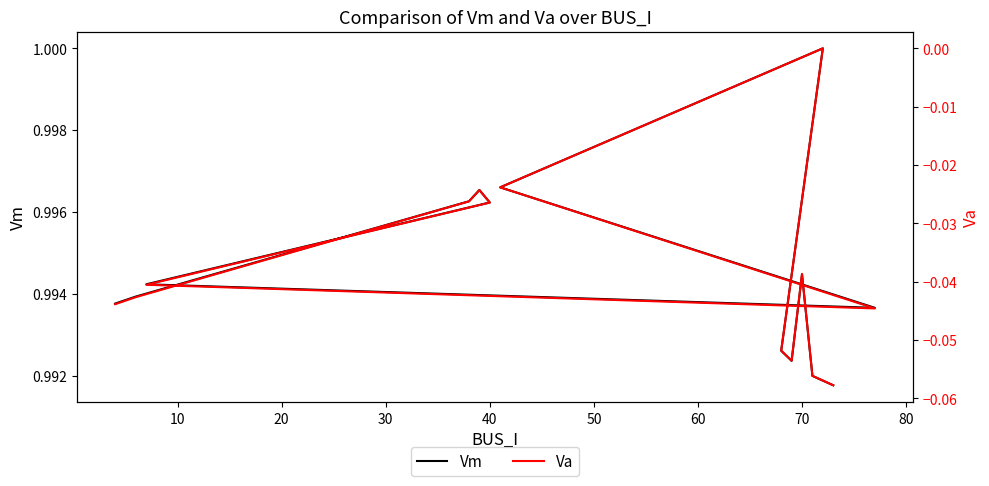

Which series changed the most between 0 and 12?

Va